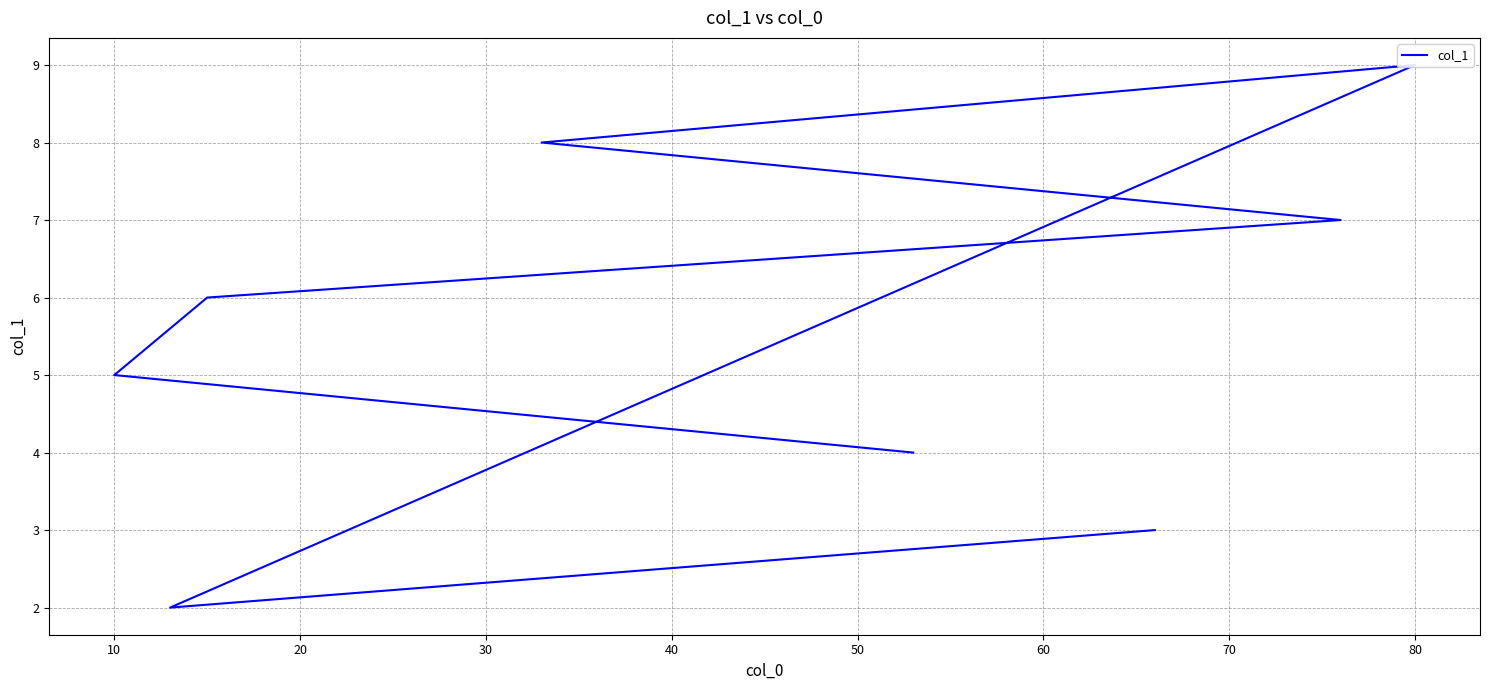

How many lines are shown in the chart?

1